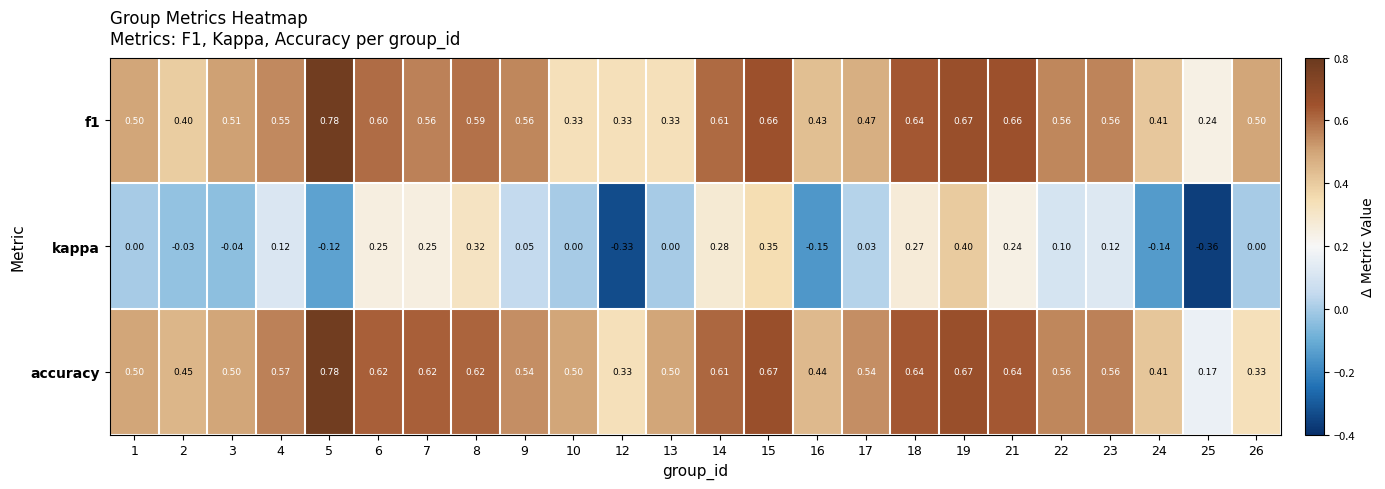

At 16, list the series in order from largest to smallest.

accuracy, f1, kappa